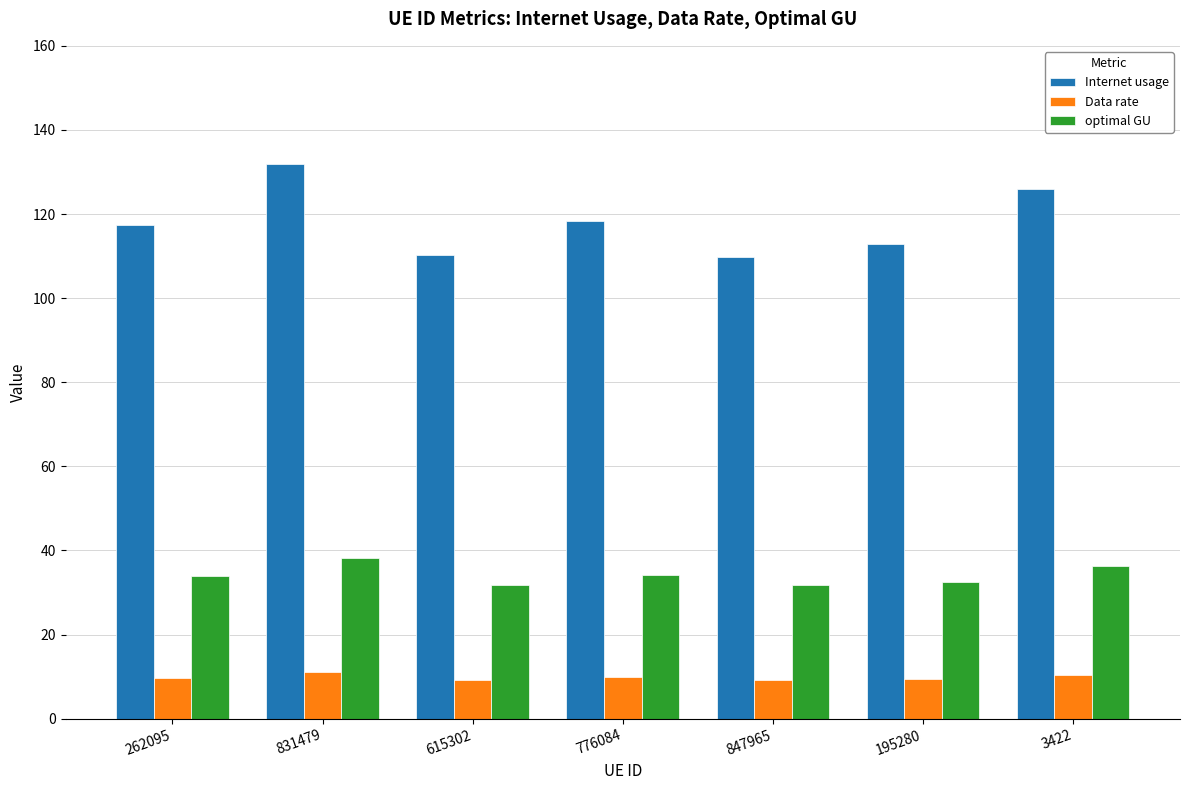

Where does the optimal GU series first go above 33?

262095